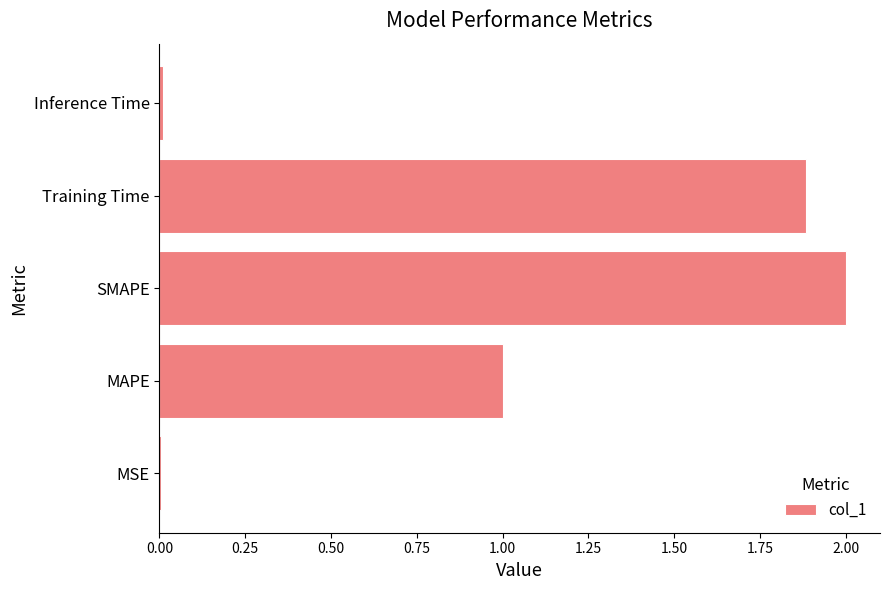

Which has a higher value, MAPE or SMAPE?

SMAPE